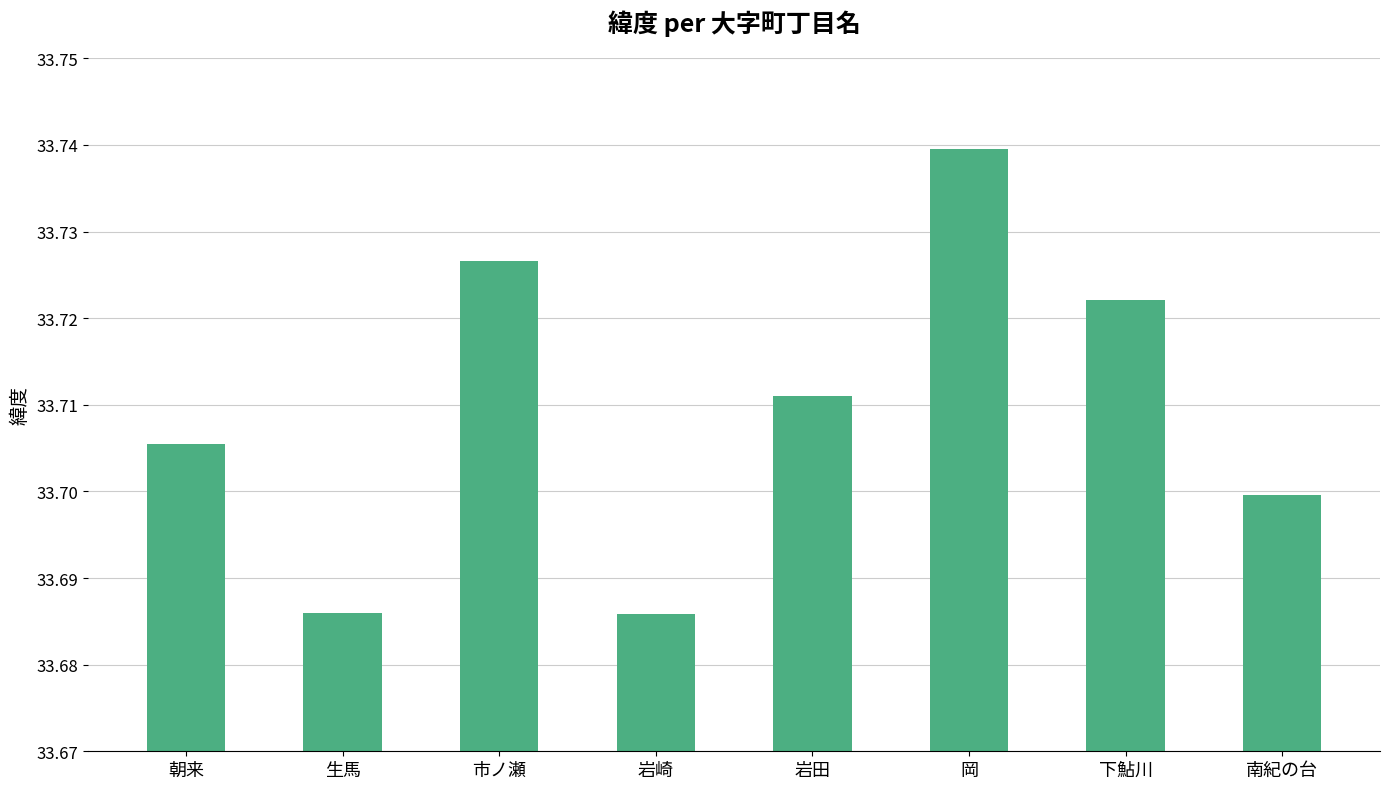

What position from the left is 岩崎?

4